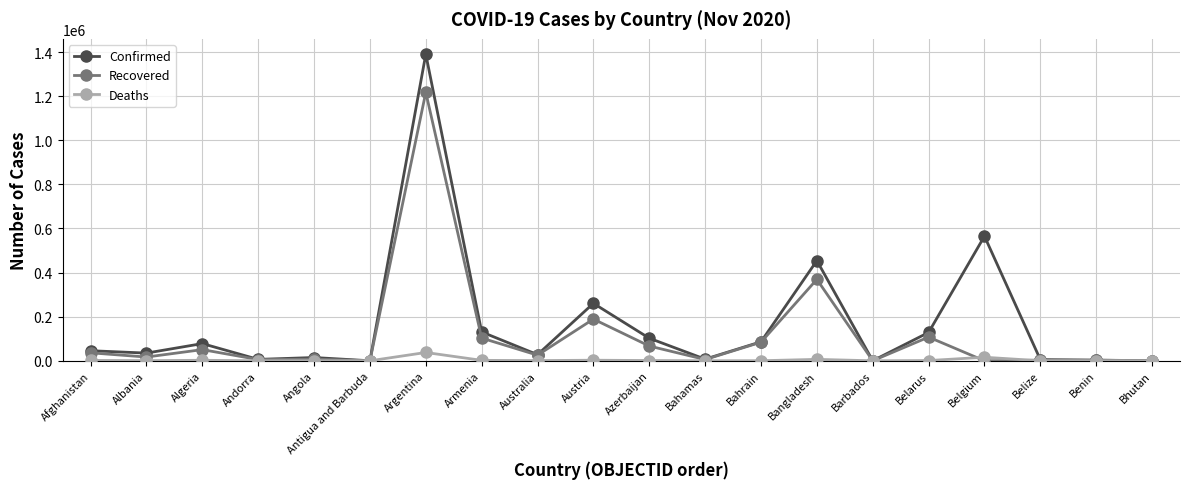

What is the maximum value for Confirmed?

1390388